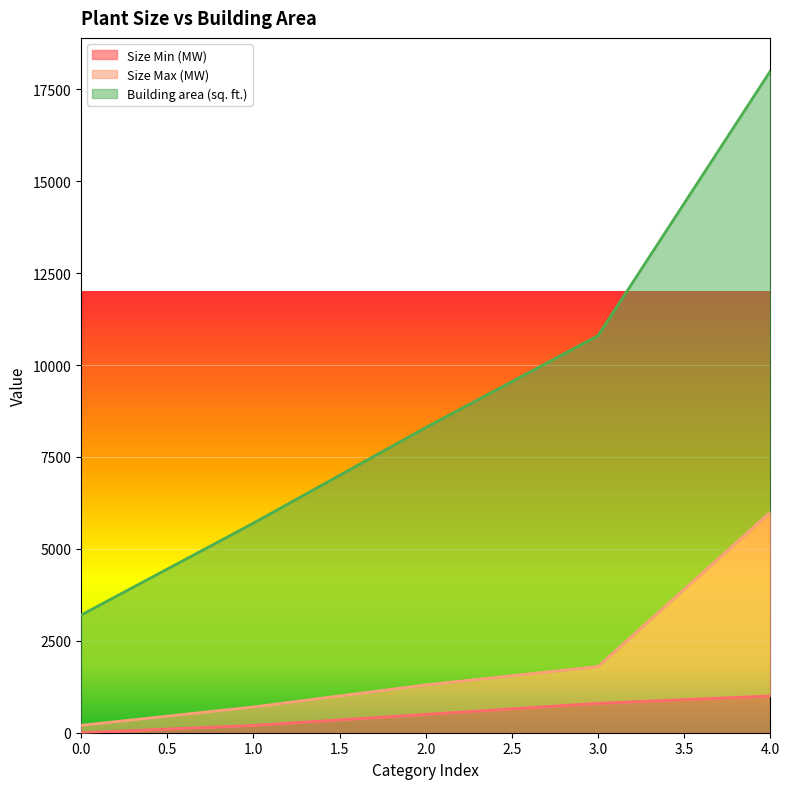

Is it true that Size Min (MW) equals 0 at 0.0?

True